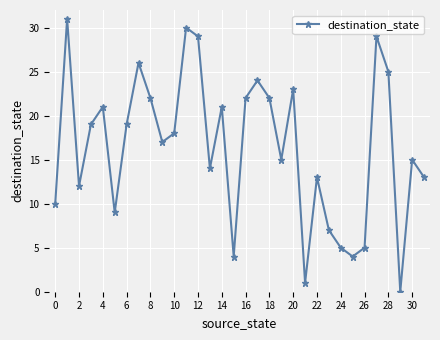

What is the average value?

16